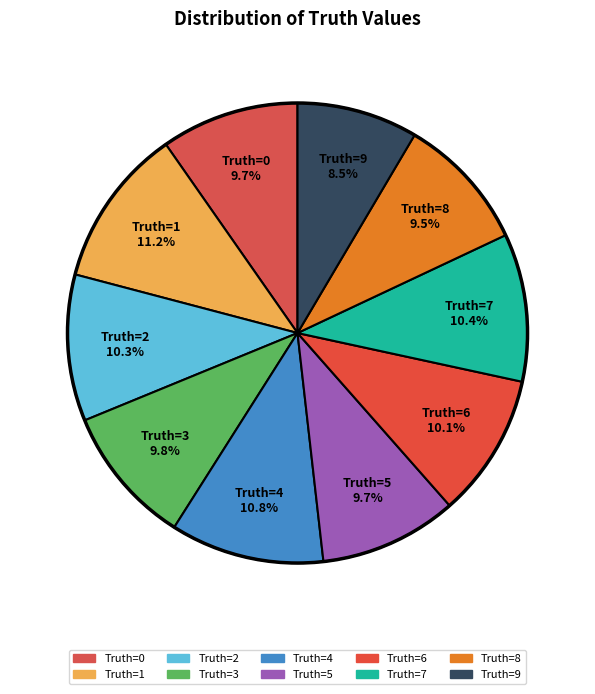

Between Truth=8 9.5% and Truth=6 10.1%, which is larger?

Truth=6 10.1%